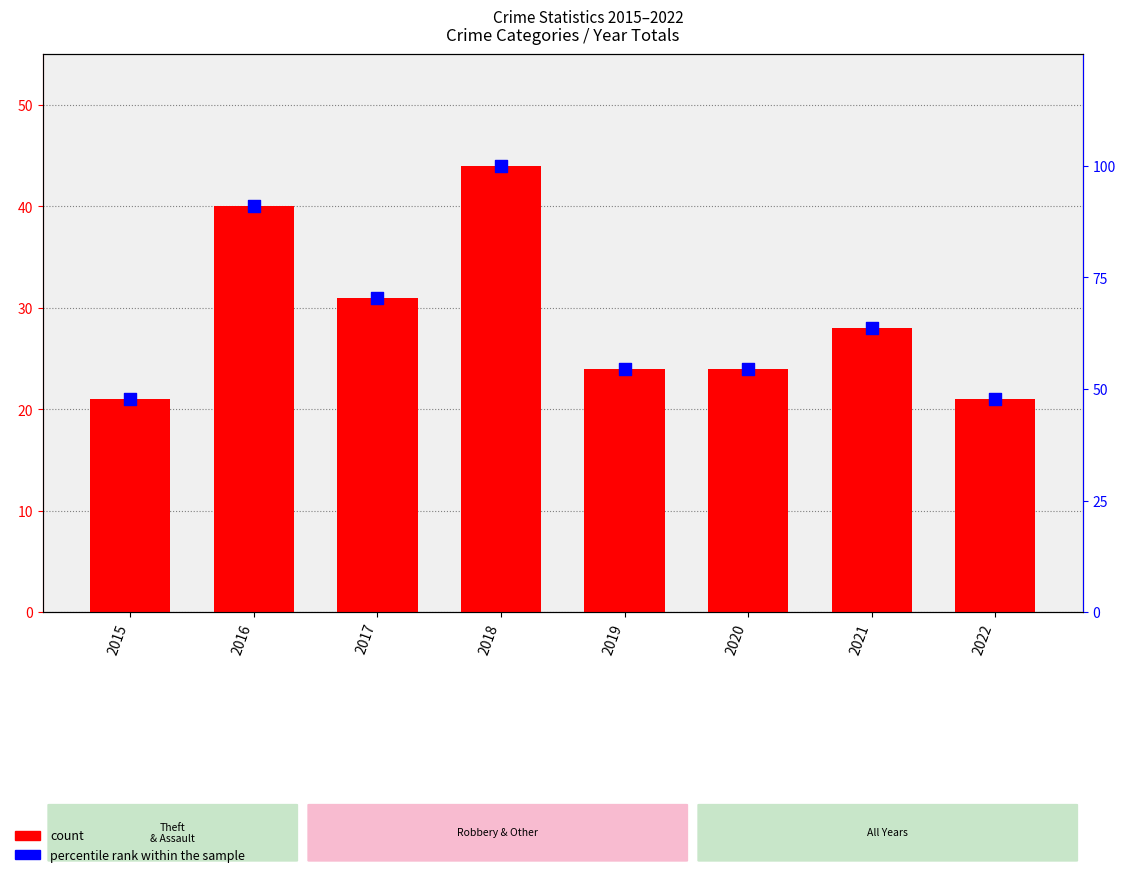

Which series has the largest total across all categories?

percentile rank within the sample